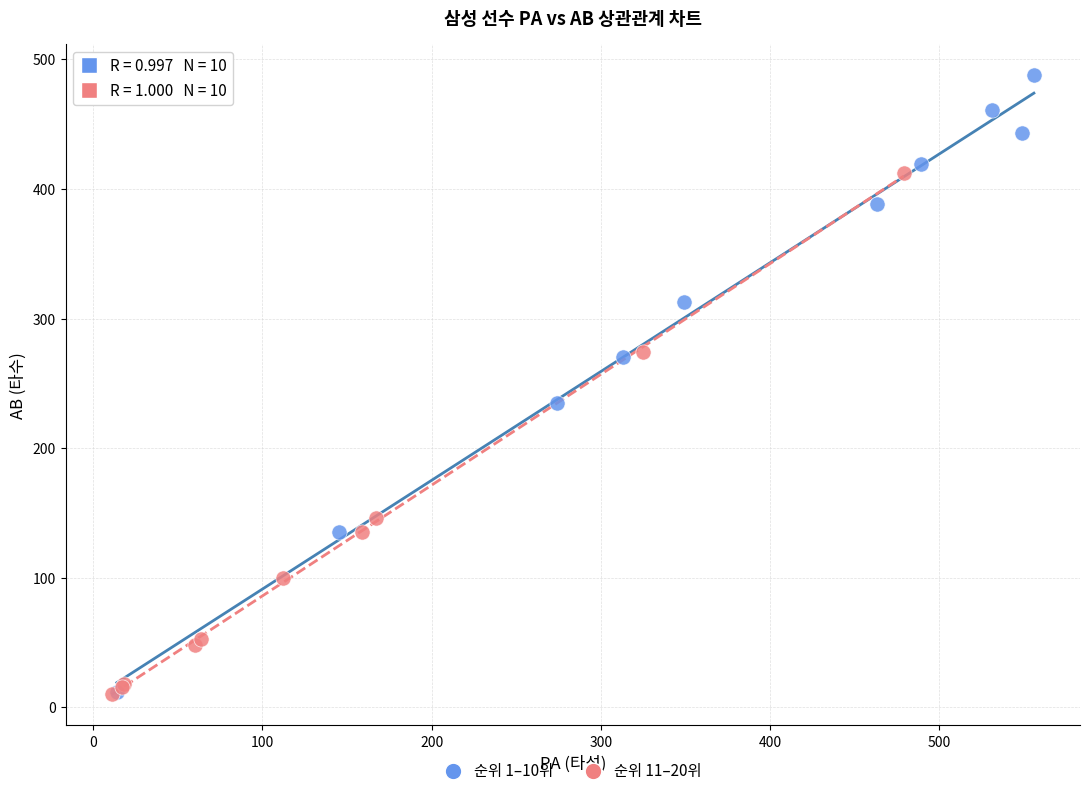

Which series has the largest Y range (max minus min)?

순위 1–10위